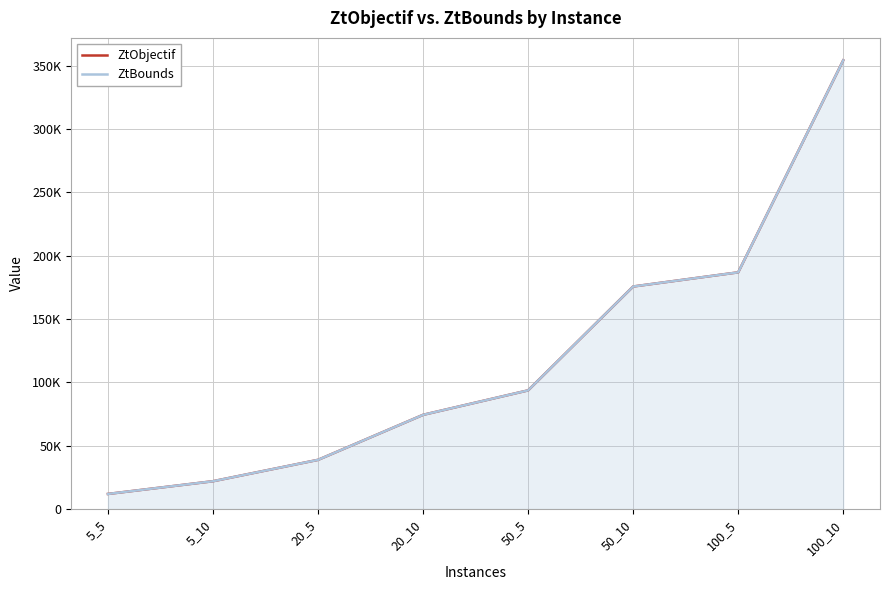

Which series has the widest spread of values?

ZtObjectif